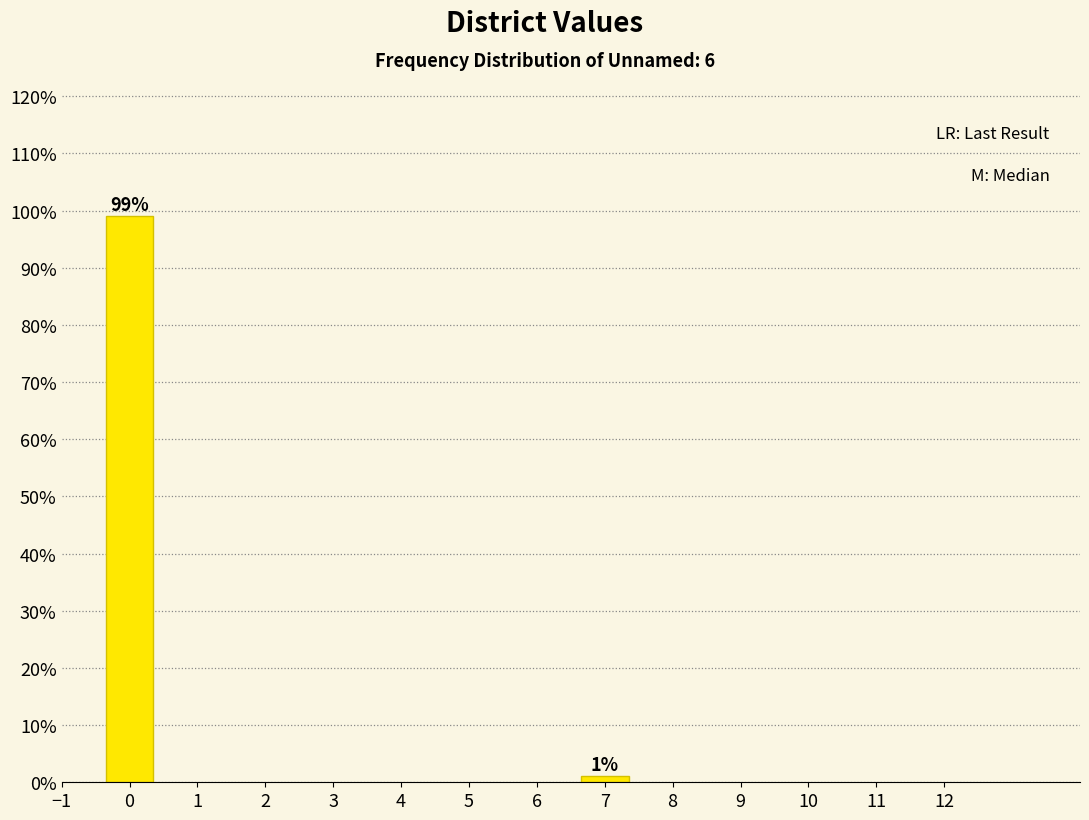

Reading right to left, extract all data points from this chart.

7=1.0	0=99.0